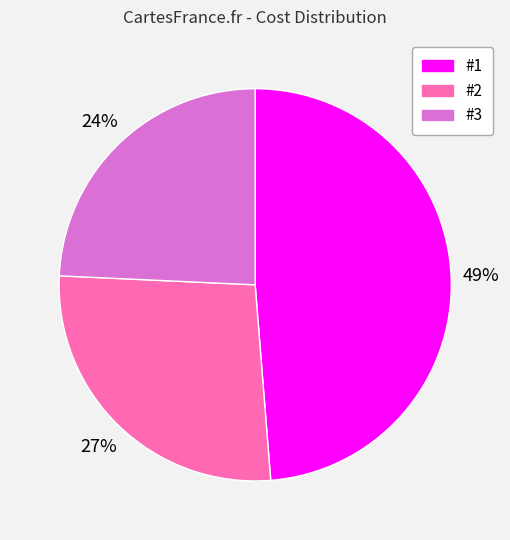

Is there a majority slice in this chart?

No